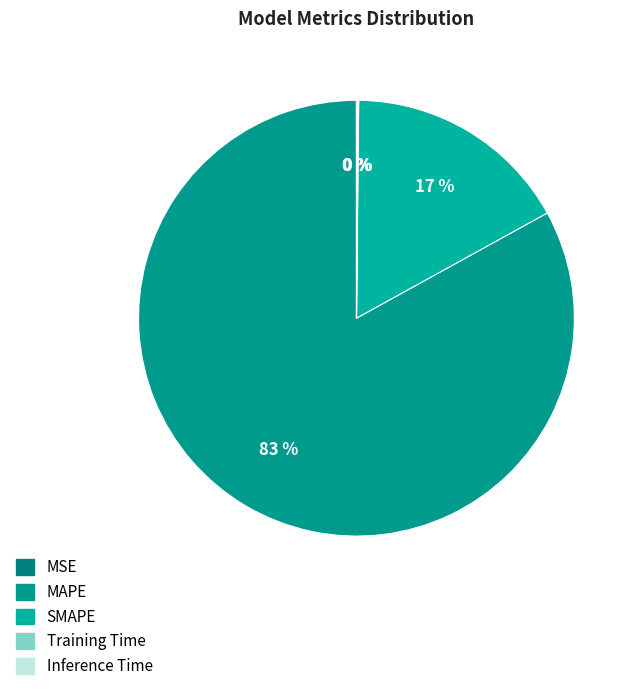

Rank the categories by value from lowest to highest.

MSE, Training Time, Inference Time, SMAPE, MAPE